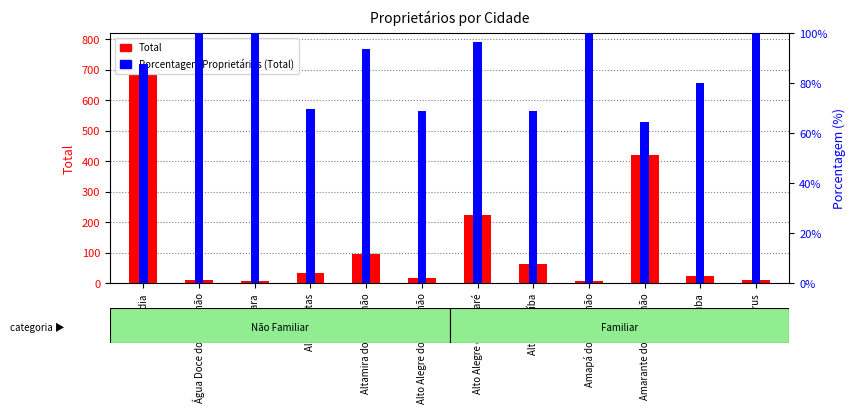

Reading right to left, extract all data points from this chart.

Total: 10.0	25.0	422.0	8.0	64.0	224.0	16.0	97.0	33.0	7.0	12.0	683.0
Porcentagem Proprietários (Total): 100.0	80.0	64.7	100.0	68.8	96.4	68.8	93.8	69.7	100.0	100.0	87.5